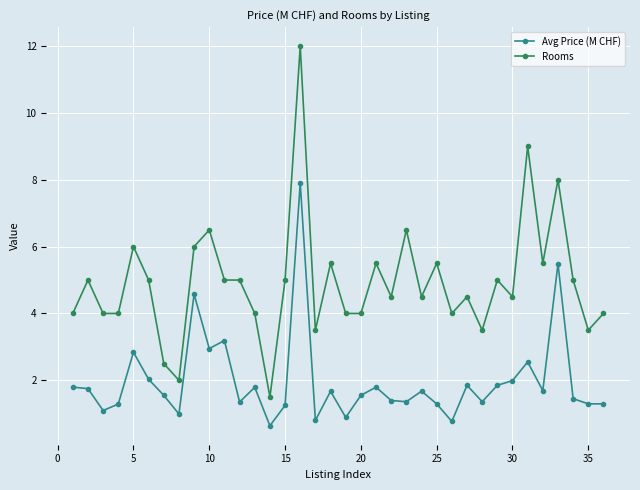

What is the smallest value displayed?

0.6